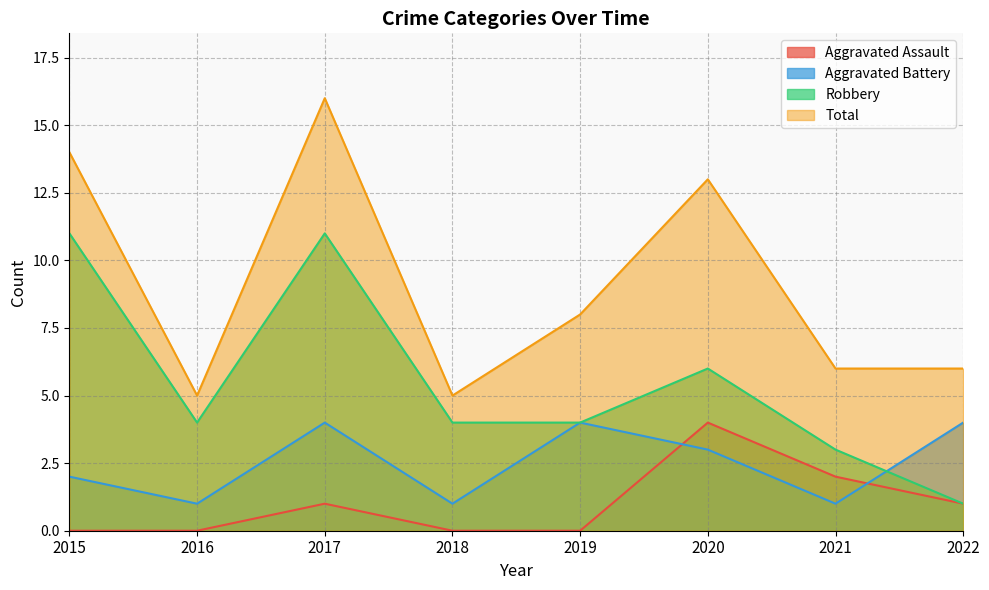

What is the difference between the second highest and minimum values in the Aggravated Assault series?

2